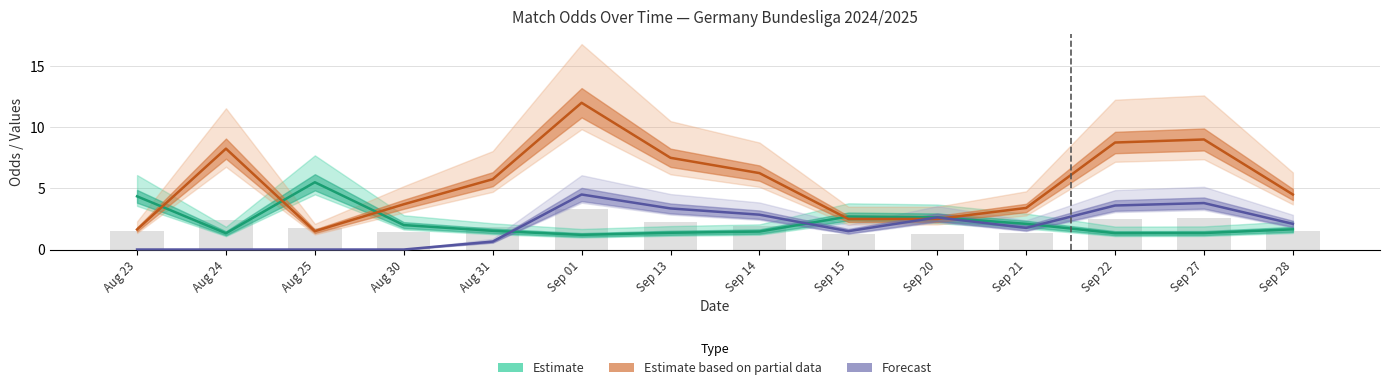

What is the lowest value of the Estimate series?

1.2